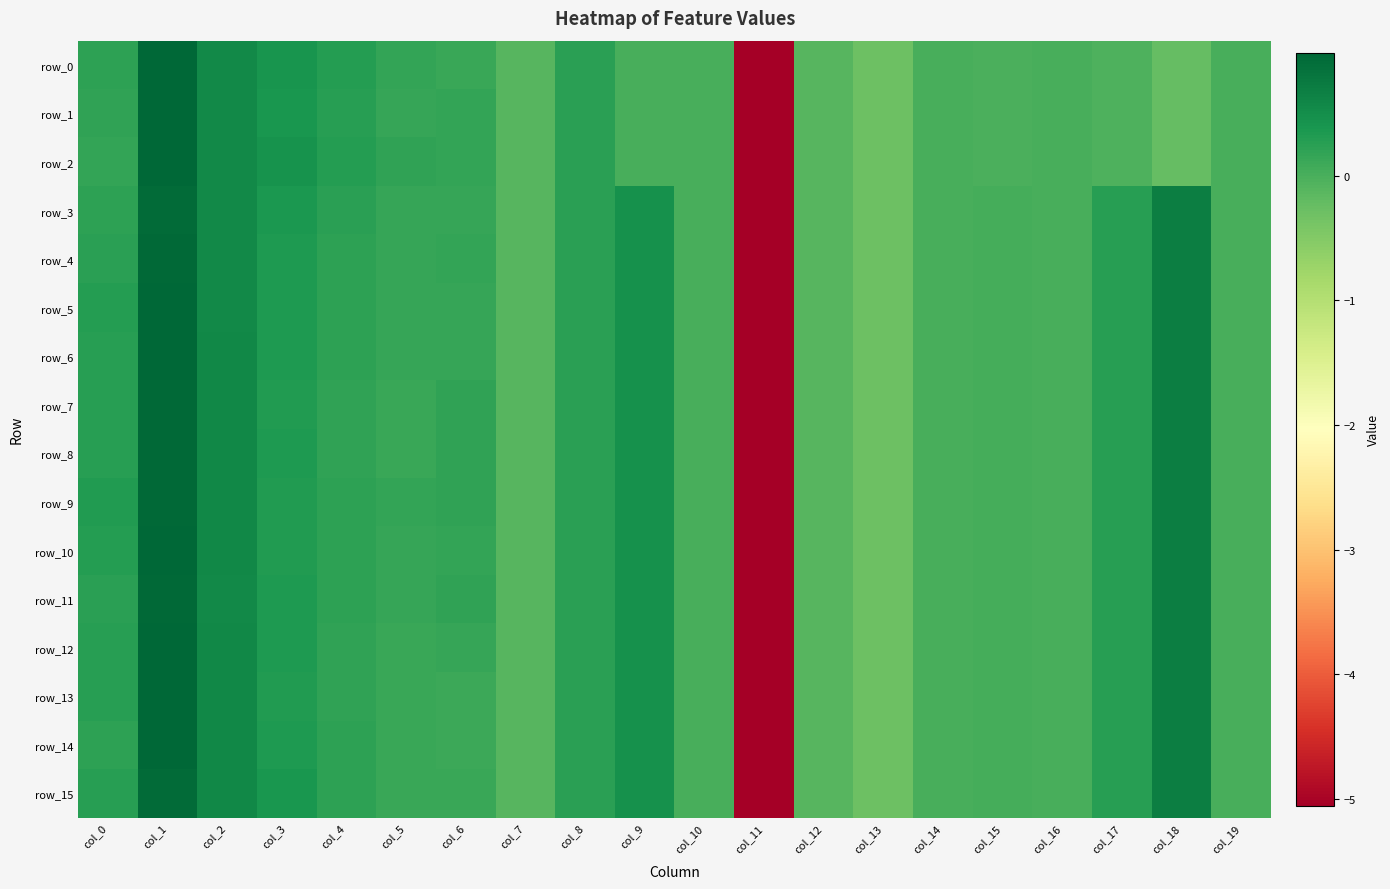

Rank the categories by row_0 value from highest to lowest.

col_1, col_2, col_3, col_4, col_8, col_0, col_5, col_6, col_10, col_9, col_14, col_16, col_19, col_15, col_17, col_7, col_12, col_18, col_13, col_11